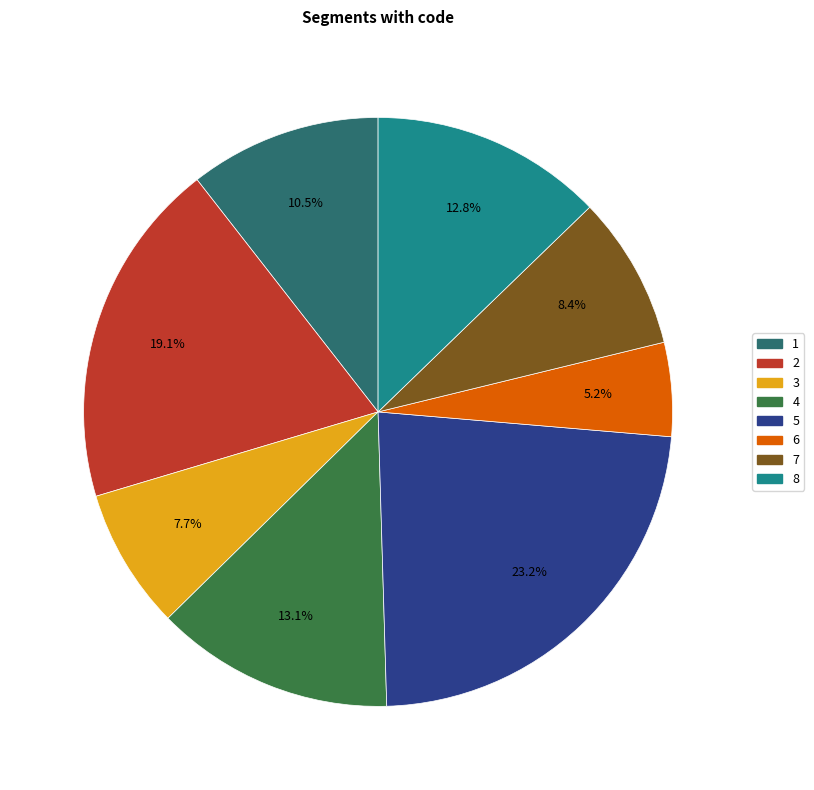

What portion of the pie excludes 4?

86.9%